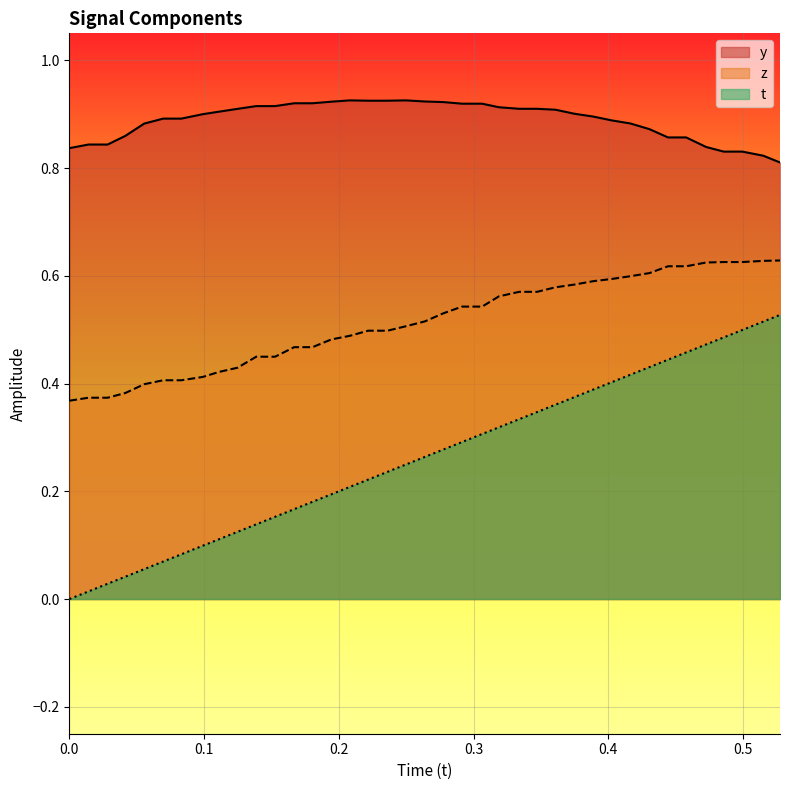

Rank the series by their maximum value, from highest to lowest.

y, z, t